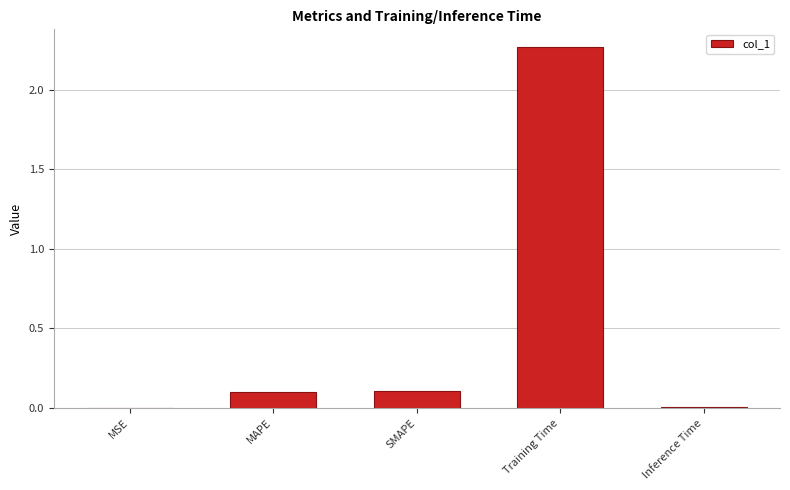

Are the bars horizontal?

No